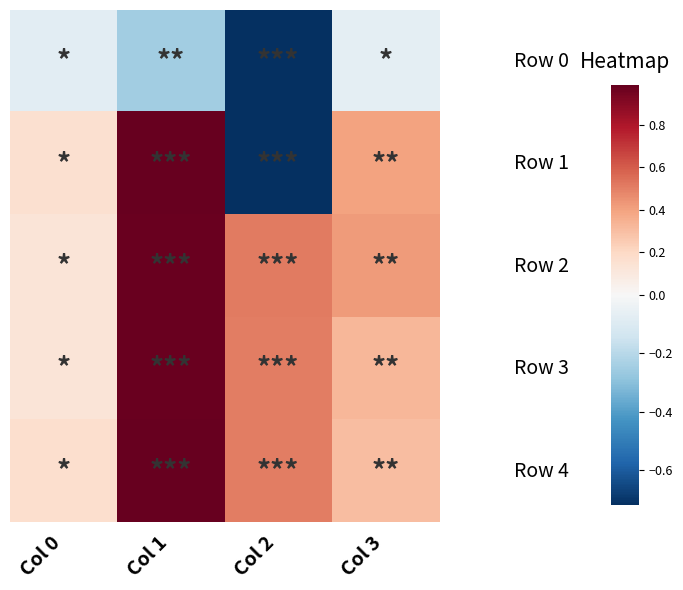

What is the greatest value displayed?

1.0